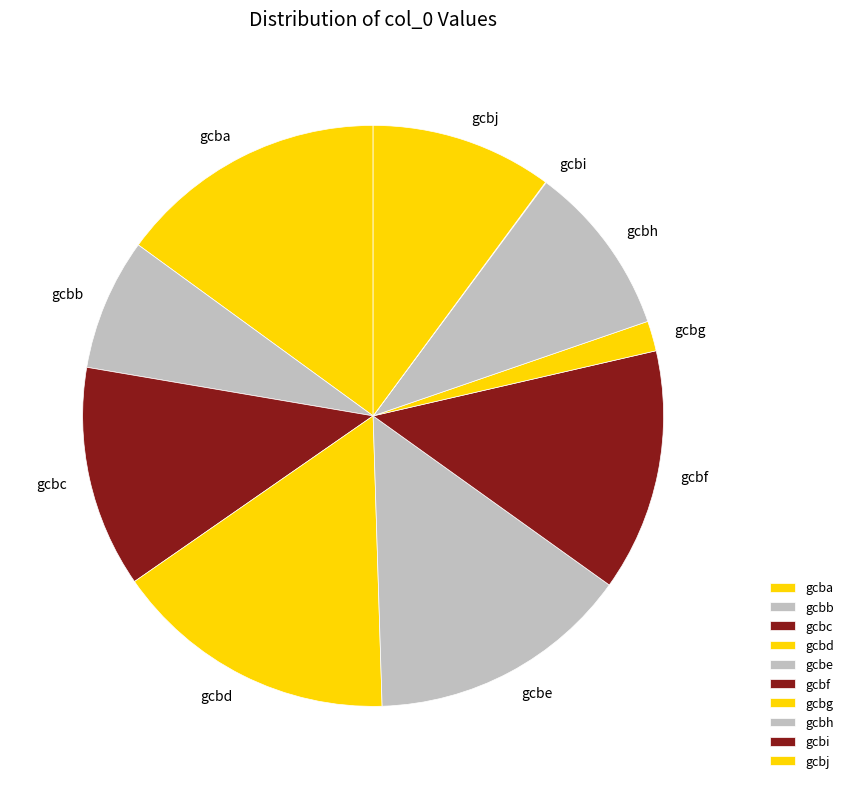

Do gcbd and gcbb together represent more than half of the pie?

No